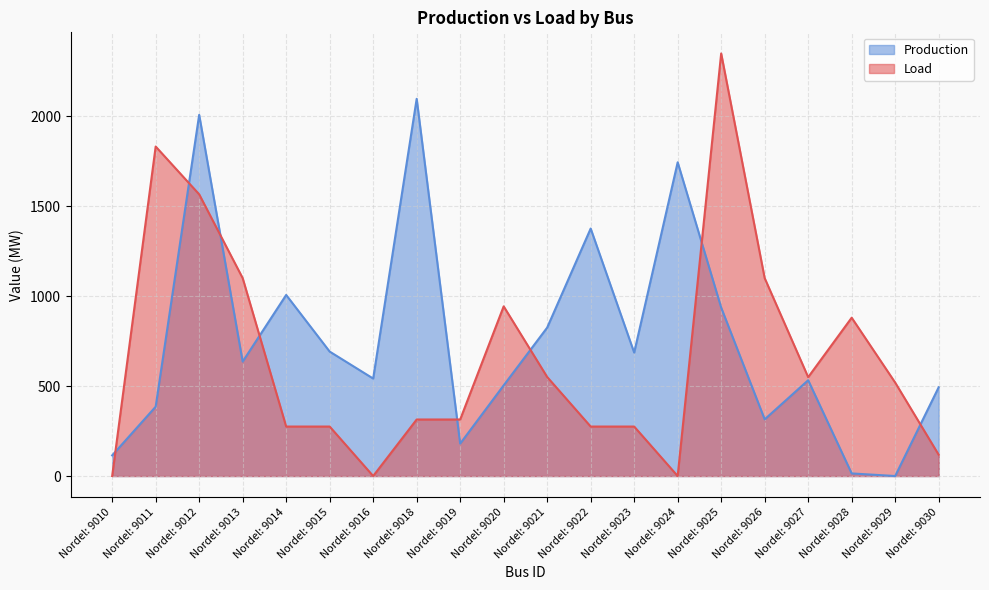

How many values in Load are above zero?

17